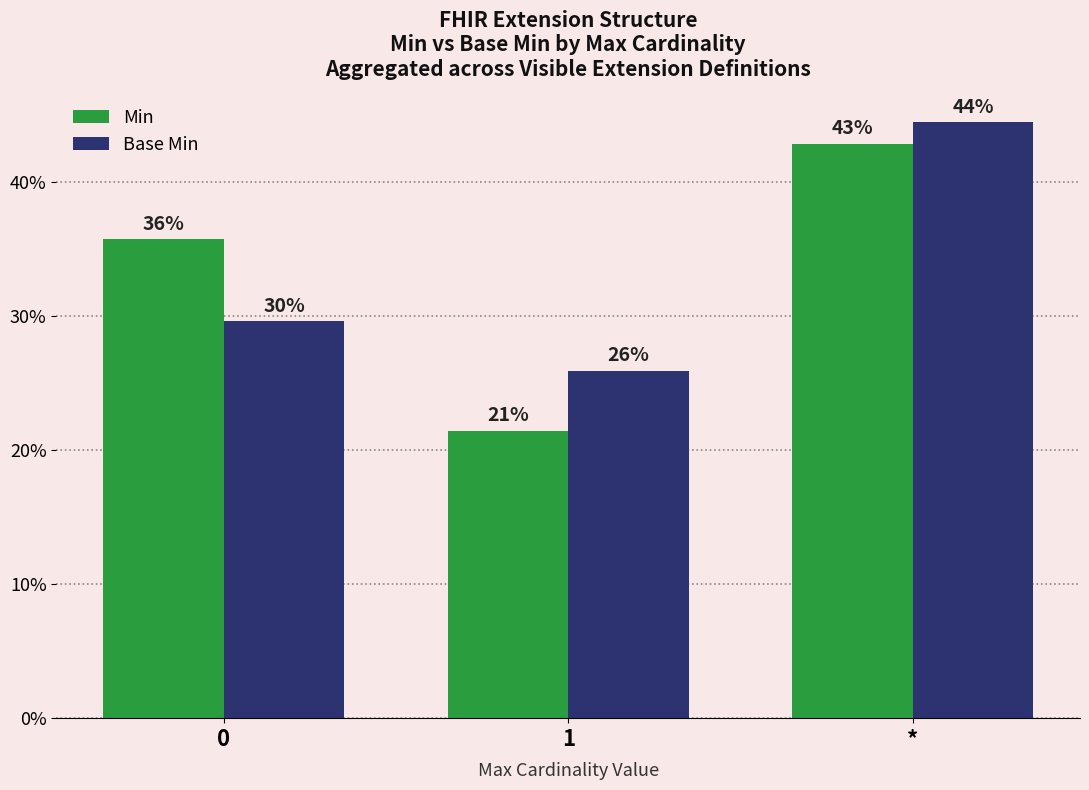

List the series in order of their peak value, lowest first.

Min, Base Min